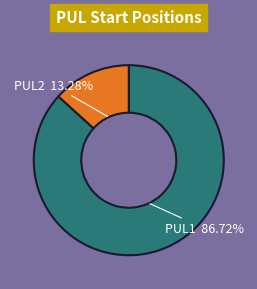

Which slice is the smallest?

PUL2